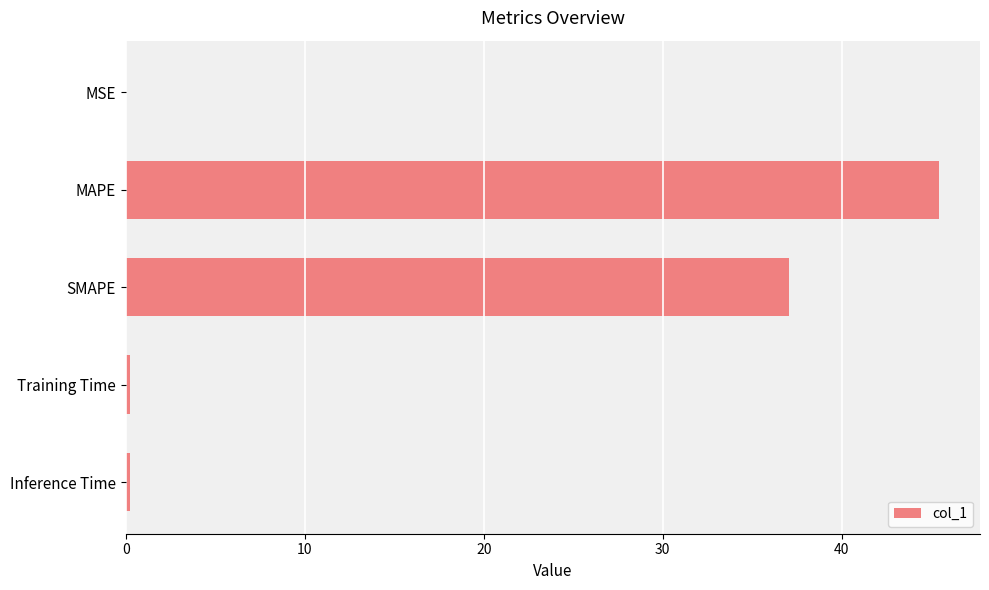

The value at SMAPE is 37.0. True or false?

True